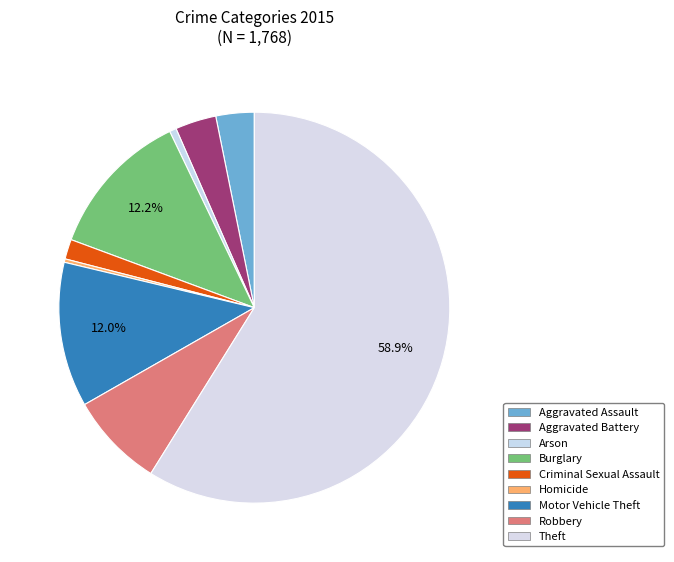

To the nearest percent, what is the average slice percentage?

11%